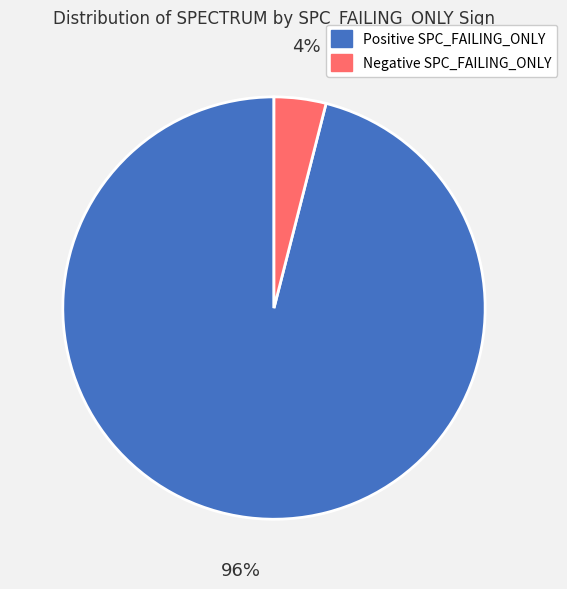

To the nearest percent, what is the difference between the largest and smallest slice percentages?

92%